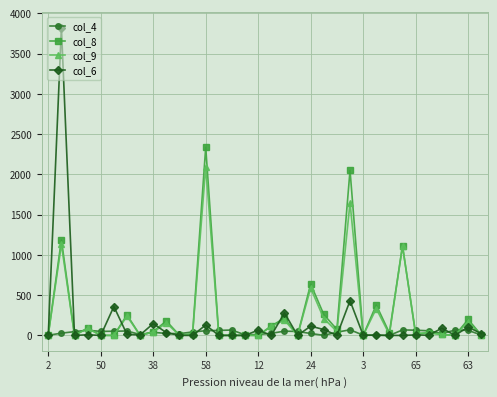

List the series in order of their peak value, lowest first.

col_4, col_9, col_8, col_6